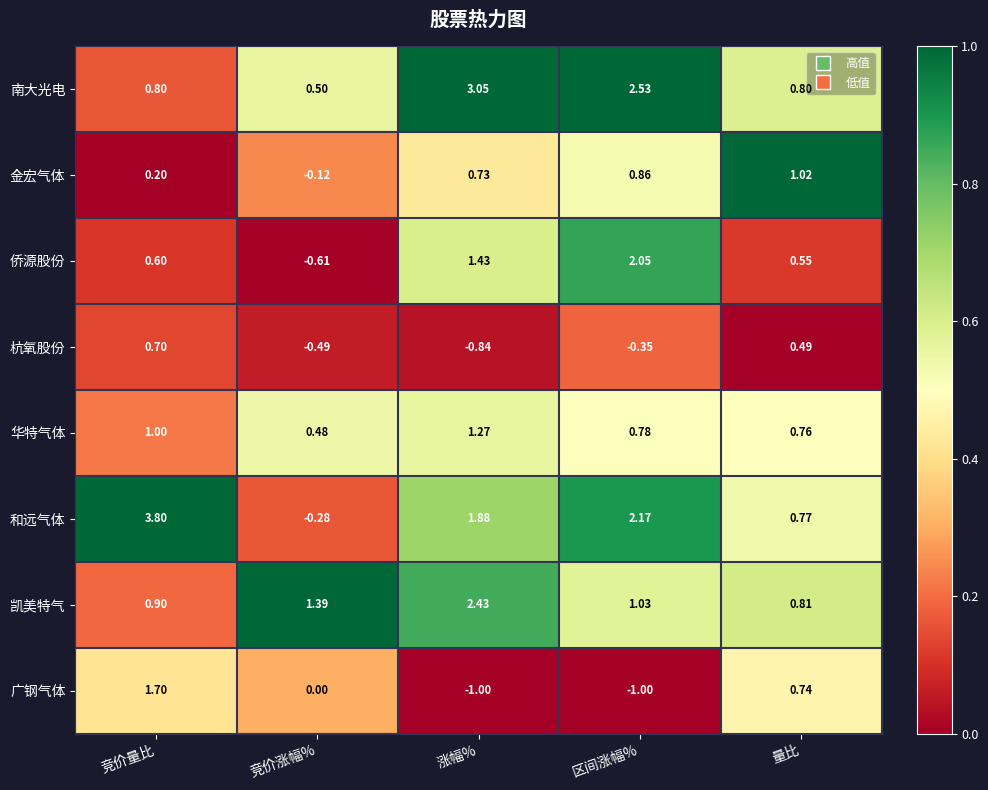

At which category is the sum across all series the highest?

竞价量比